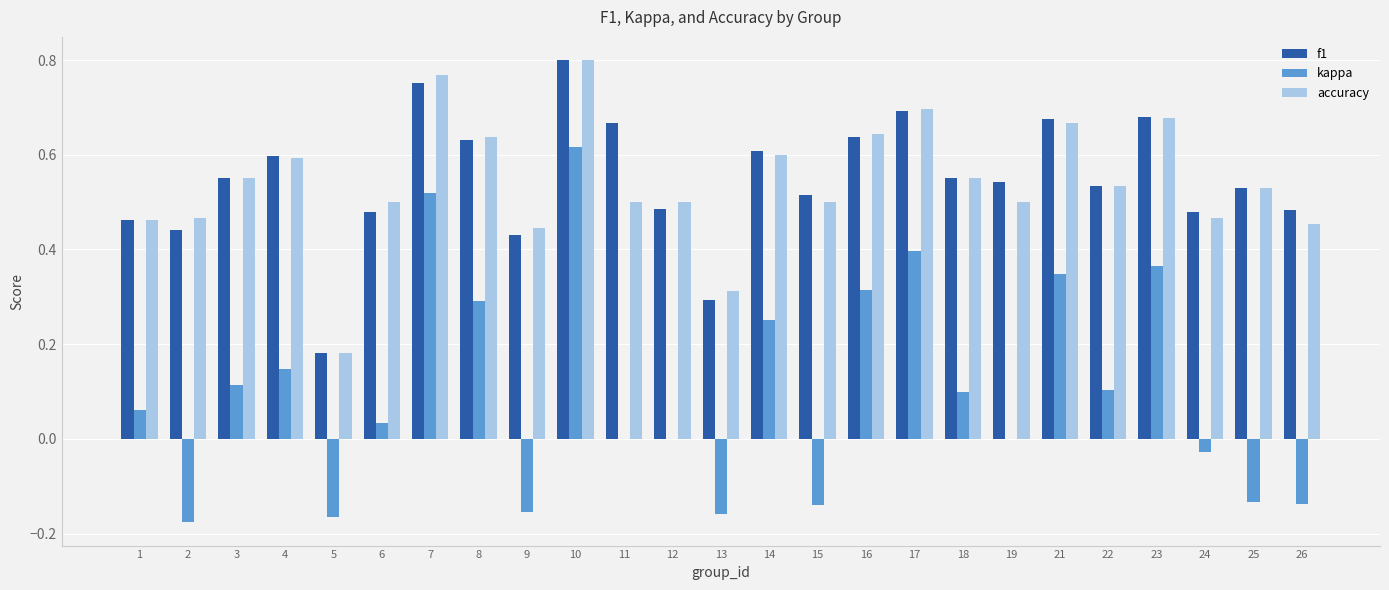

At which category is the sum across all series the highest?

10